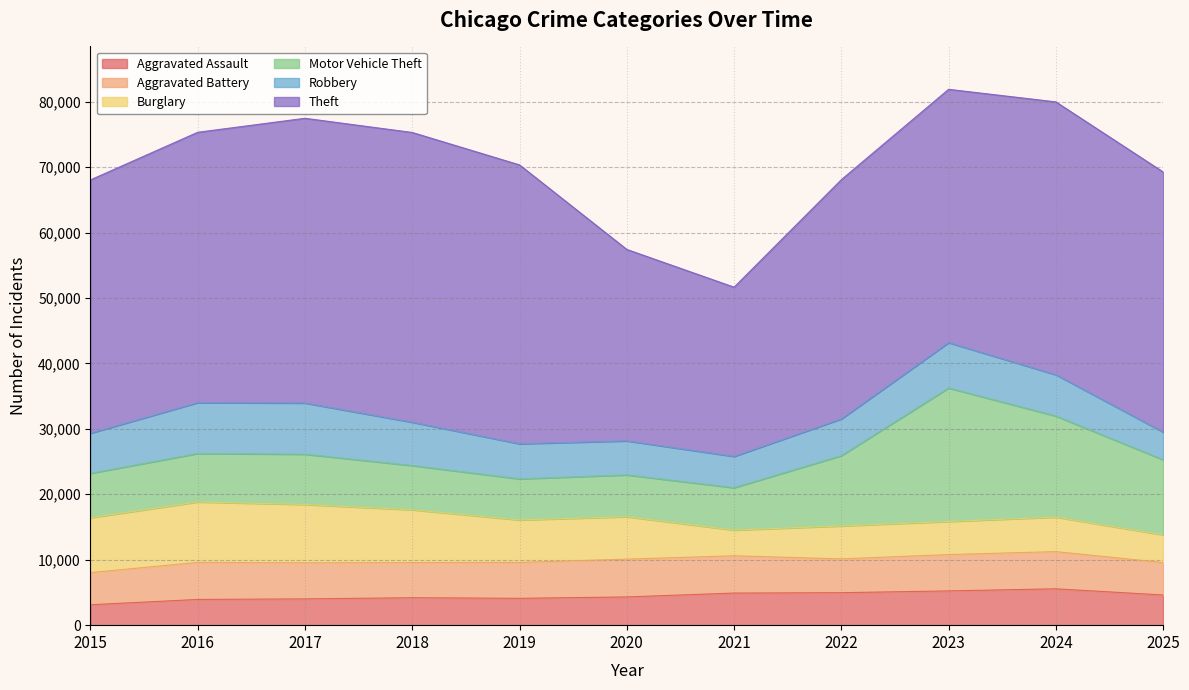

How many data points in Motor Vehicle Theft are above 7405?

5